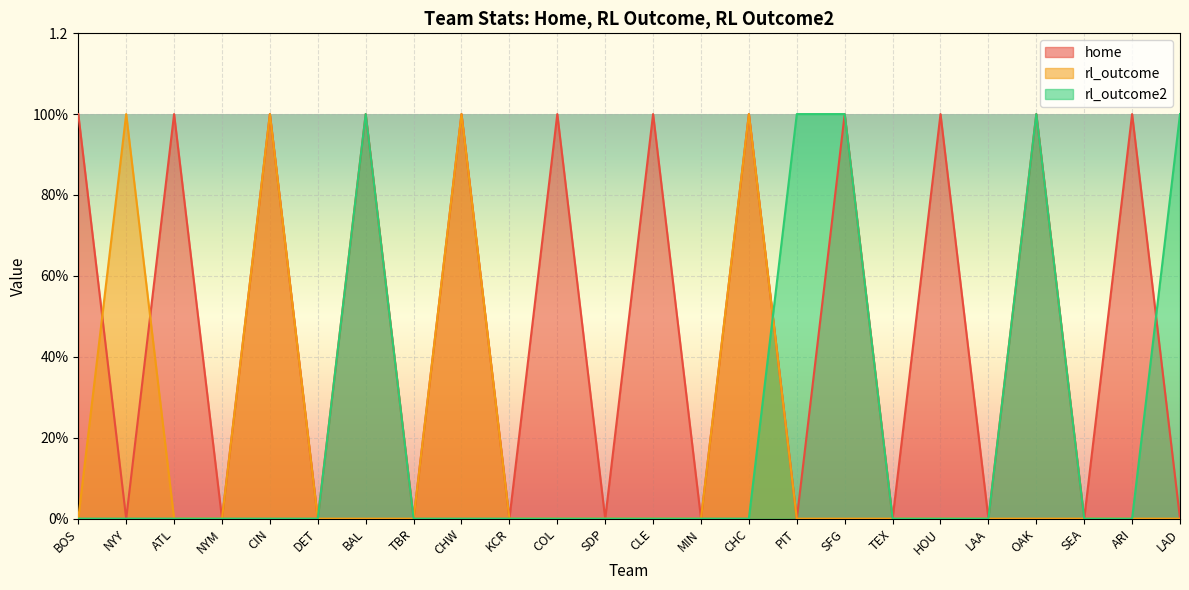

Reading right to left, list all the values displayed in this chart.

home: 0	1	0	1	0	1	0	1	0	1	0	1	0	1	0	1	0	1	0	1	0	1	0	1
rl_outcome: 0	0	0	0	0	0	0	0	0	1	0	0	0	0	0	1	0	0	0	1	0	0	1	0
rl_outcome2: 1	0	0	1	0	0	0	1	1	0	0	0	0	0	0	0	0	1	0	0	0	0	0	0